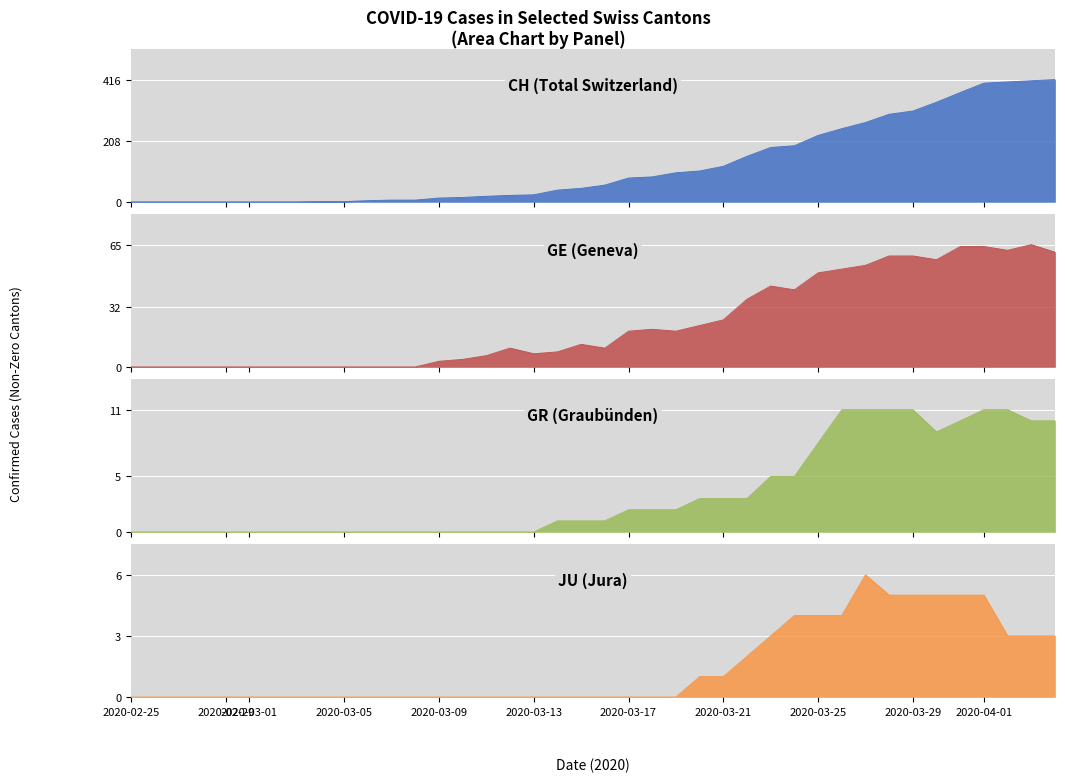

The value of CH at 11 is 9. True or false?

False